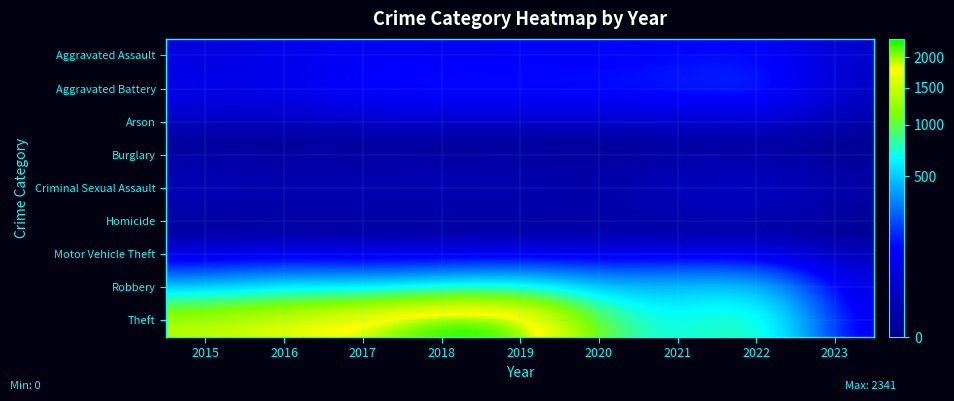

How many categories are shown in the chart?

9